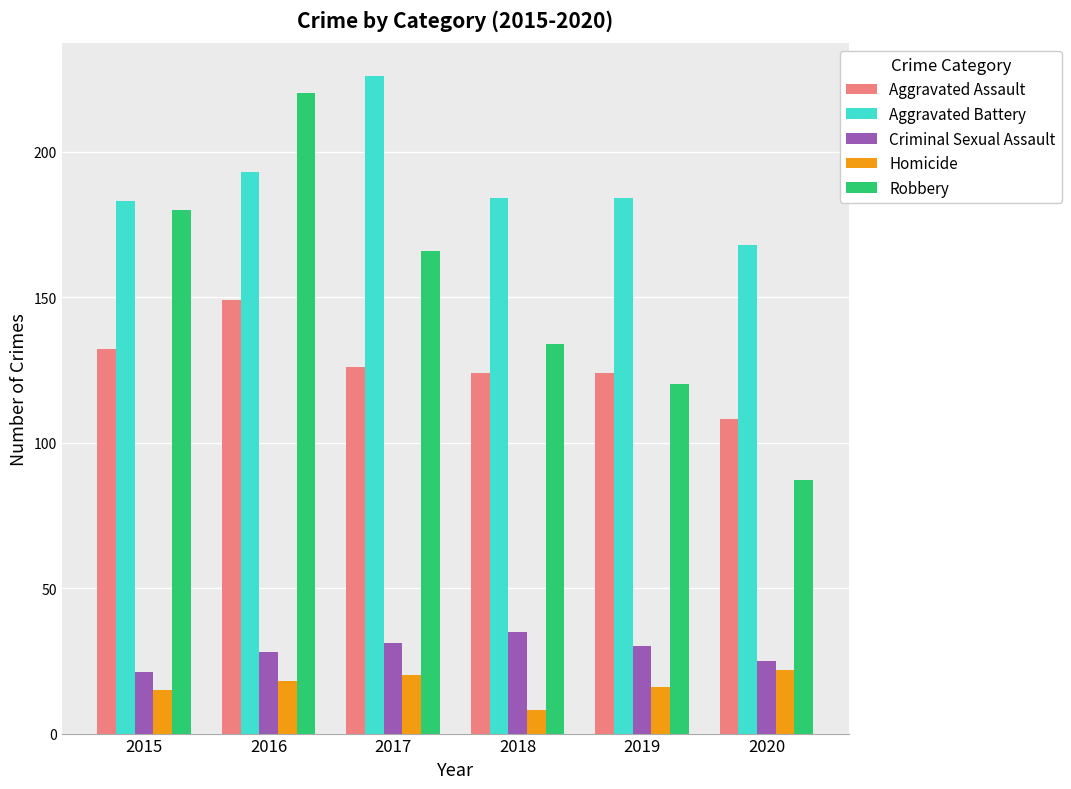

The value of Aggravated Battery at 2017 is 56. True or false?

False